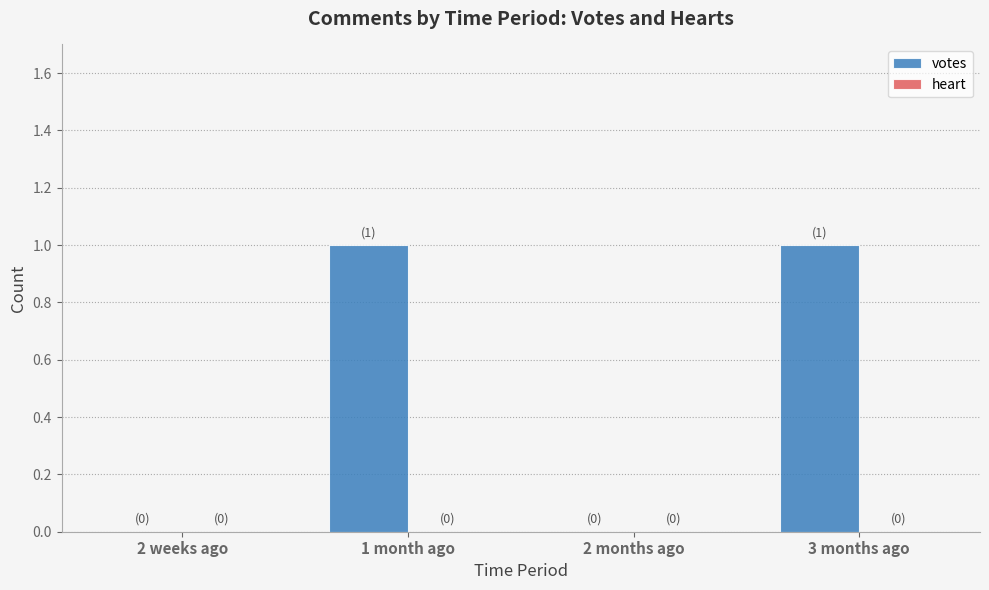

Which has a higher value, 1 month ago or 2 weeks ago?

1 month ago